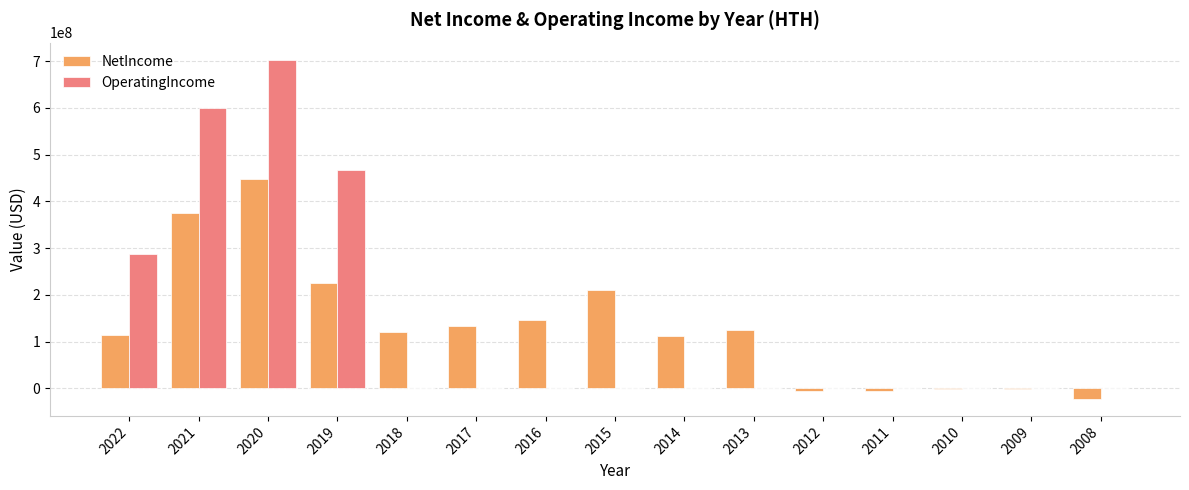

What is the sum of all NetIncome values?

1971232000